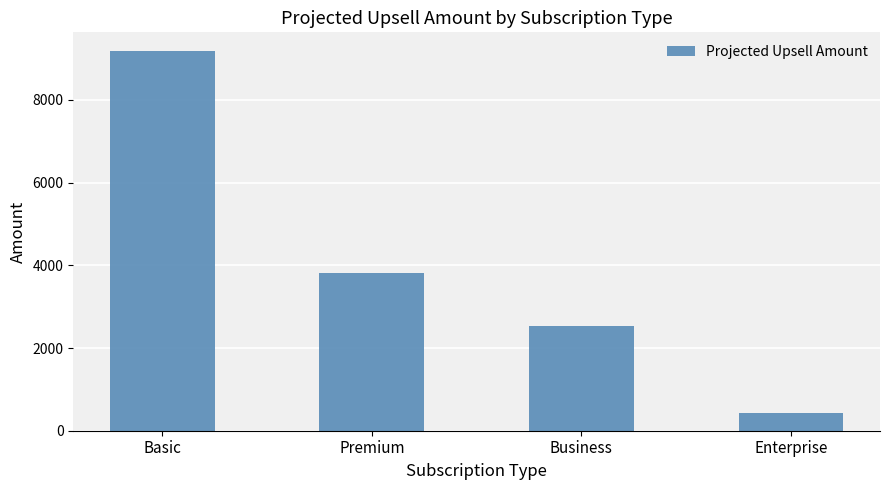

How many data points are less than 3807?

2